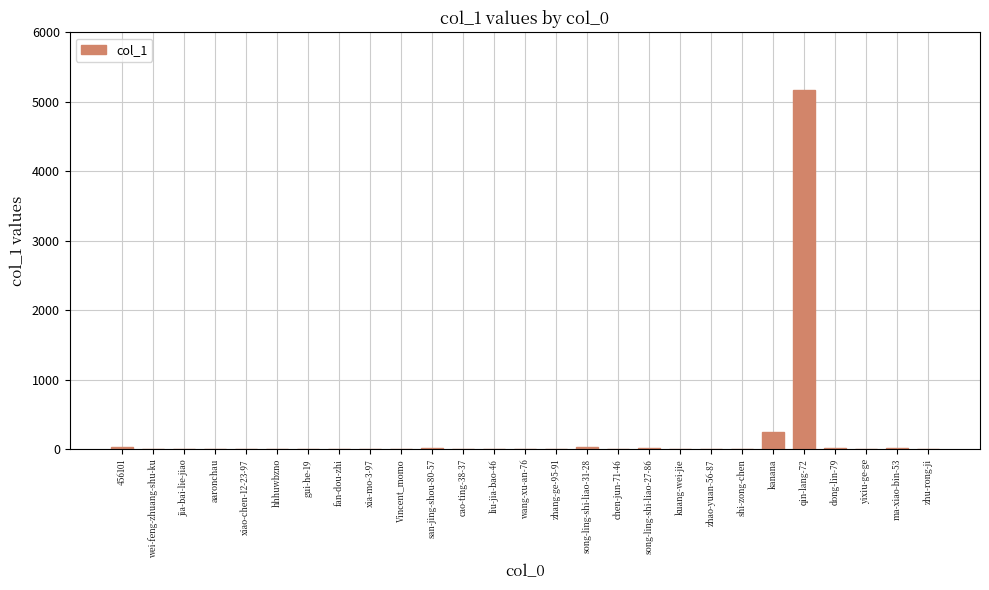

At which label is the value closest to 2582?

kanana